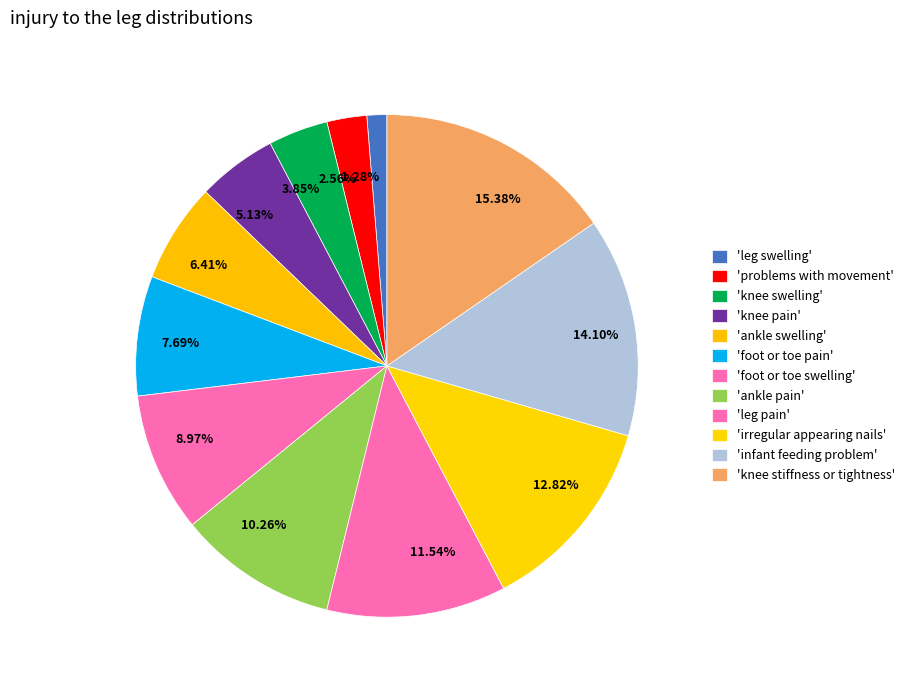

Is there any slice that represents more than half of the pie?

No